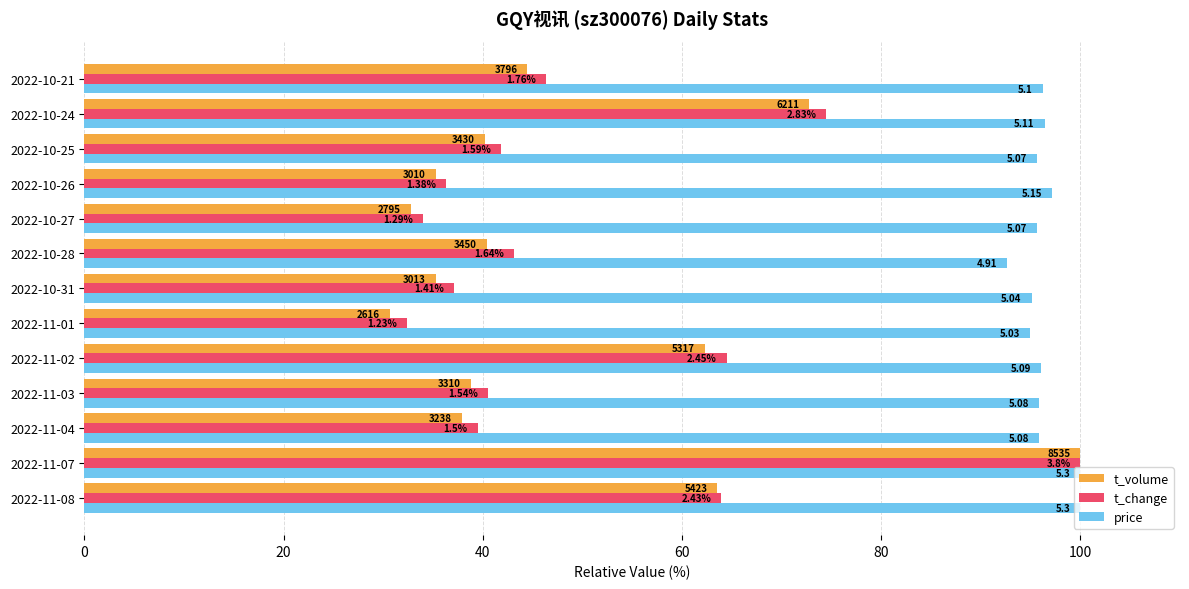

What are all the series names shown in the legend?

t_volume, t_change, price